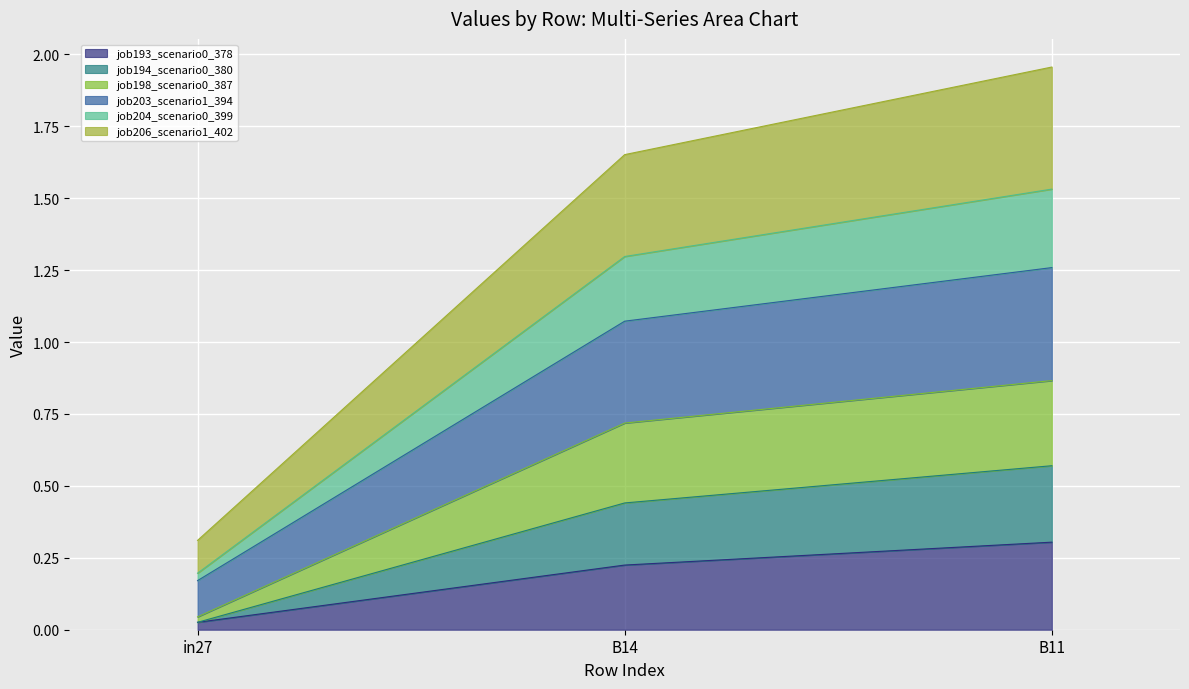

What is the difference between the job193_scenario0_378 values at B11 and in27?

0.3